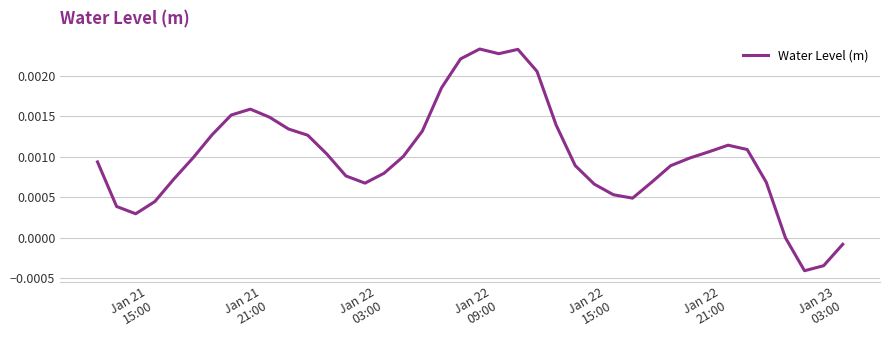

Does the chart have visible grid lines?

Yes